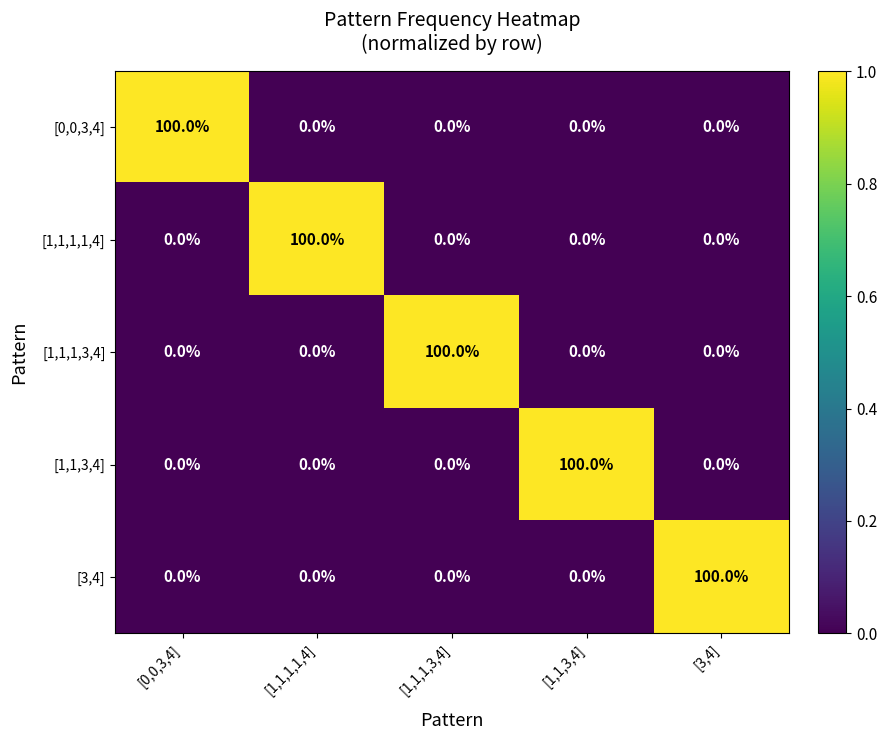

What is the sum of the [1,1,3,4] values at [3,4] and [1,1,3,4]?

100